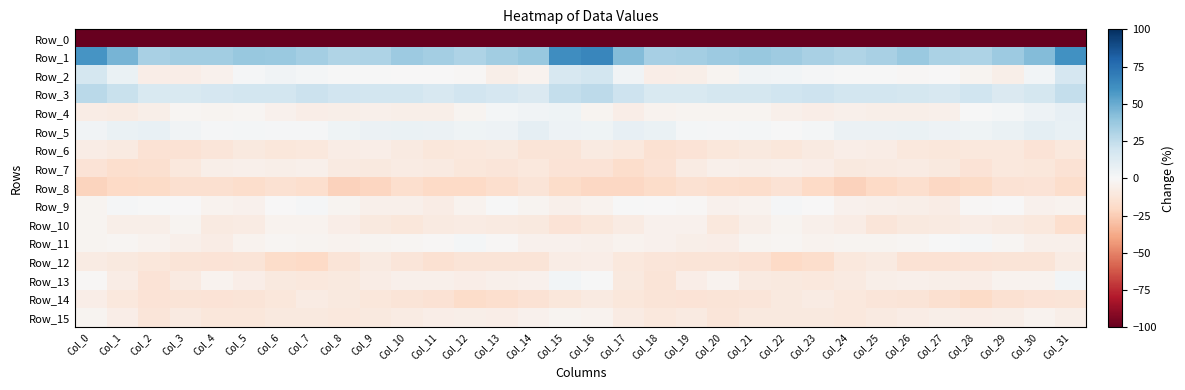

Which series changed the most between Col_9 and Col_27?

Row_12